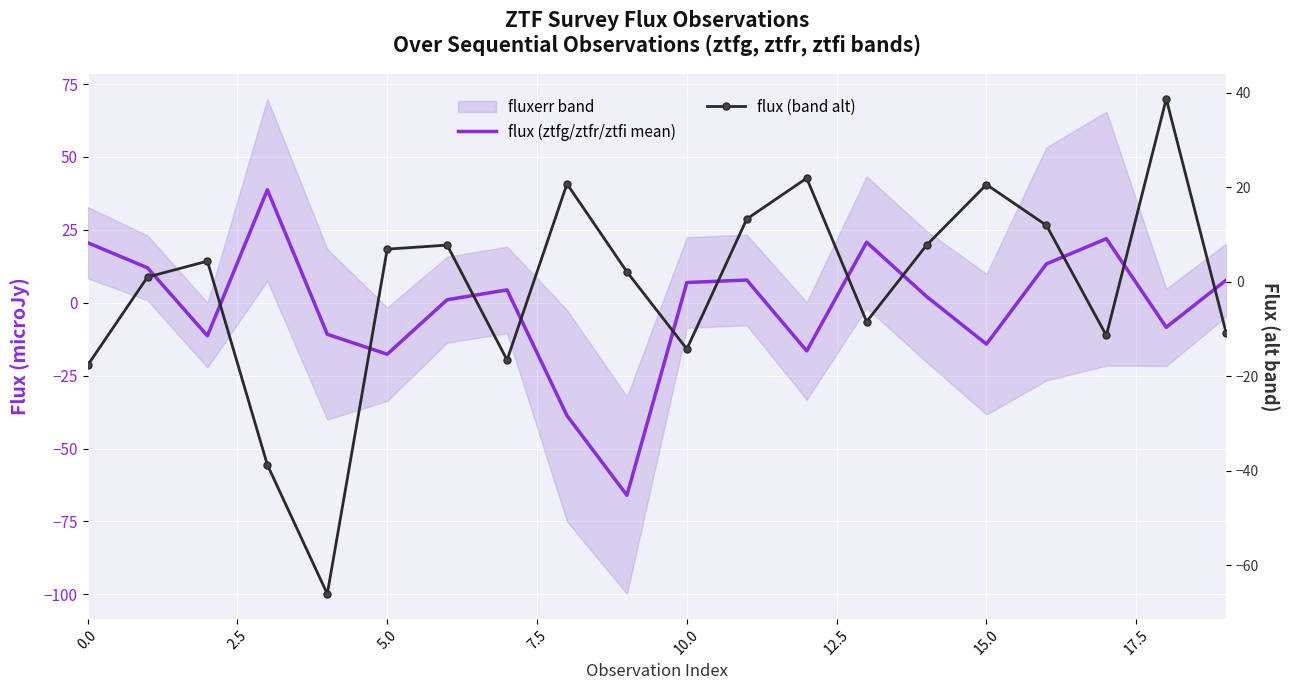

What is the smallest value displayed?

-66.0